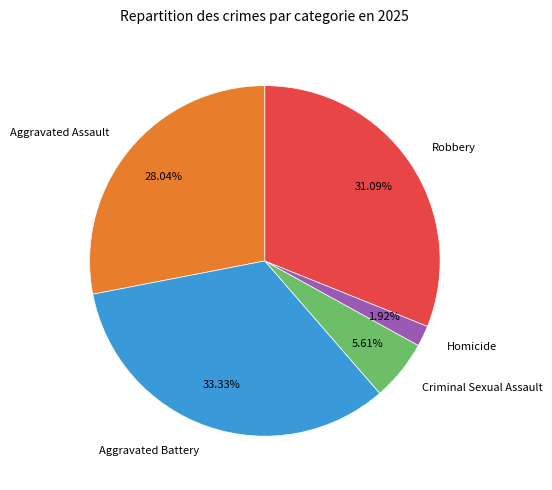

Is there any slice that represents more than half of the pie?

No